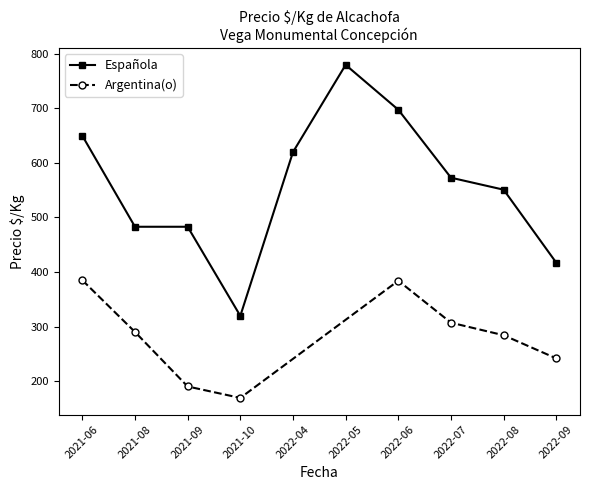

Is it true that Argentina(o) equals 407 at 2022-07?

False